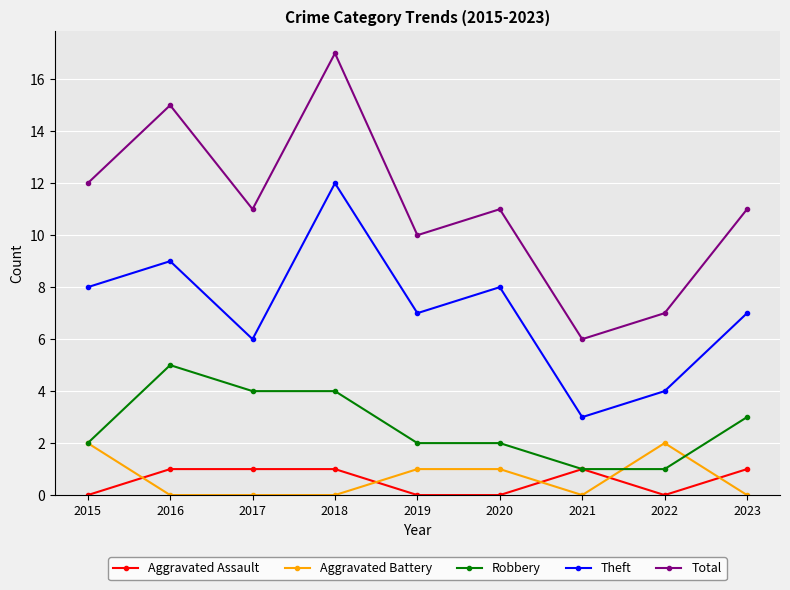

At 2017, list the series in order from largest to smallest.

Total, Theft, Robbery, Aggravated Assault, Aggravated Battery